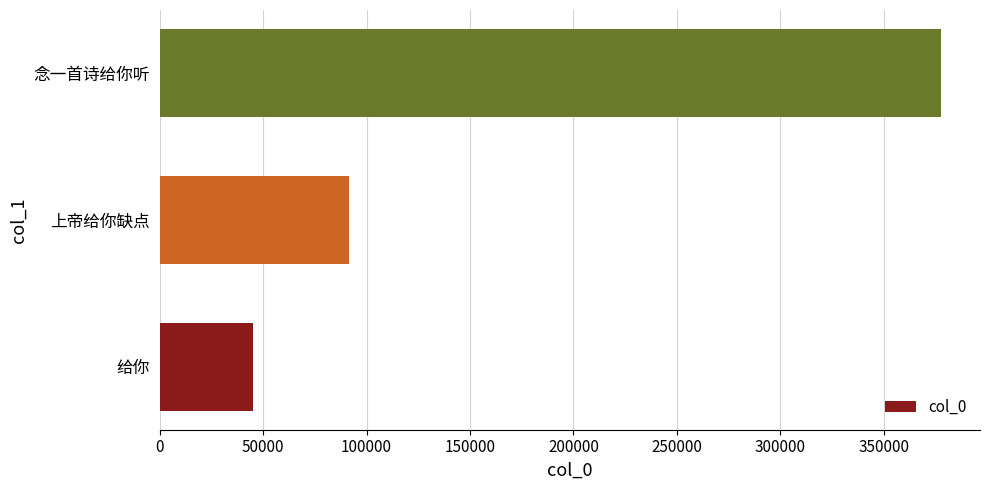

Rank the categories by value from highest to lowest.

念一首诗给你听, 上帝给你缺点, 给你